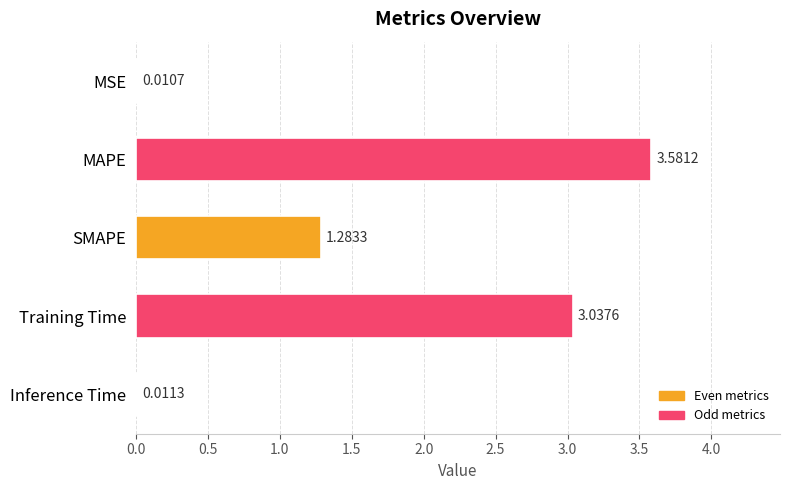

Where is the data nearest to the value 1?

SMAPE